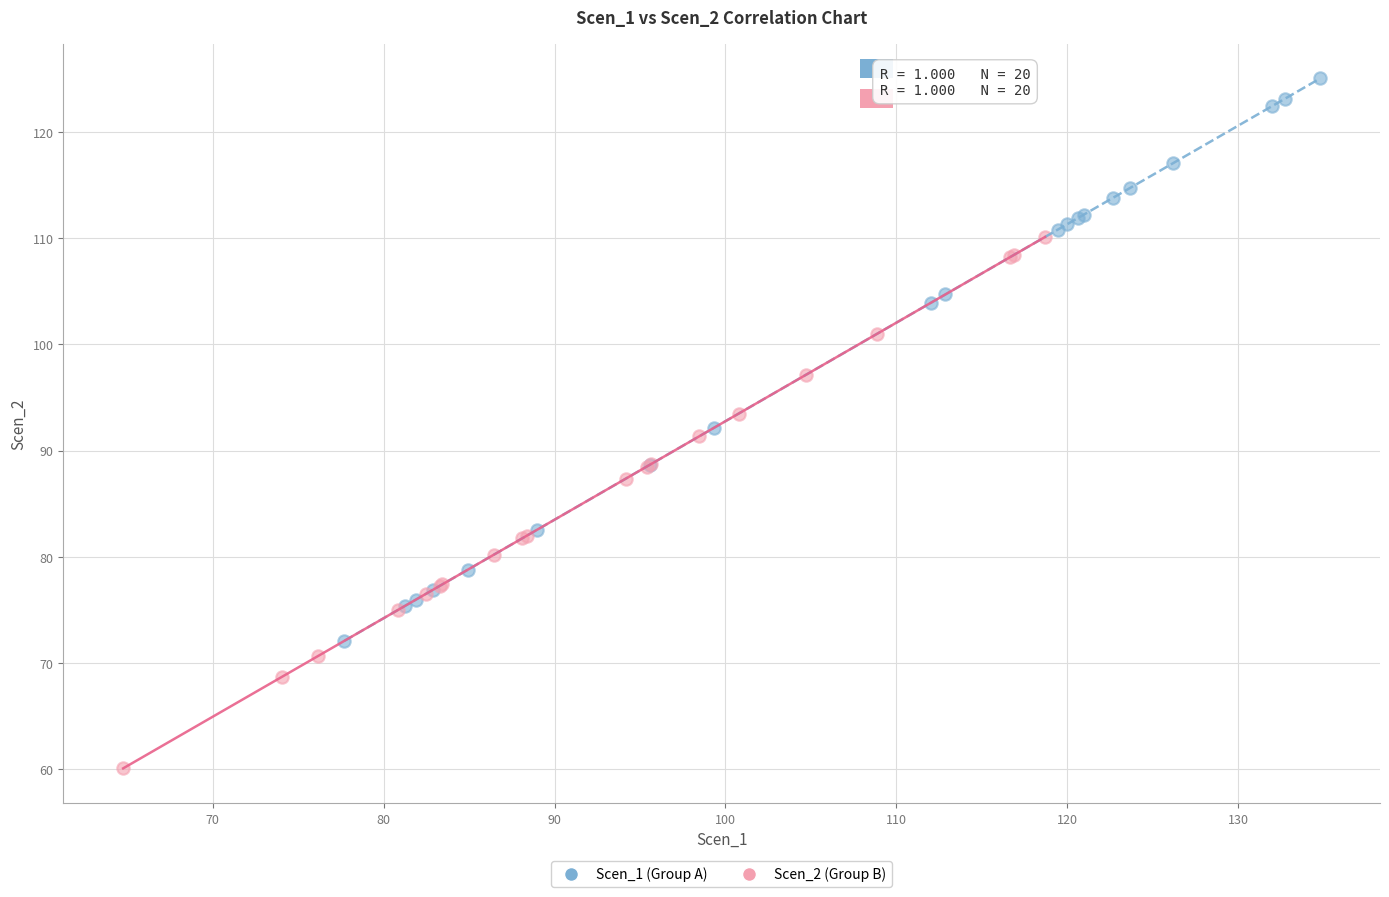

Which series reaches the minimum Y coordinate?

Scen_2 (Group B)